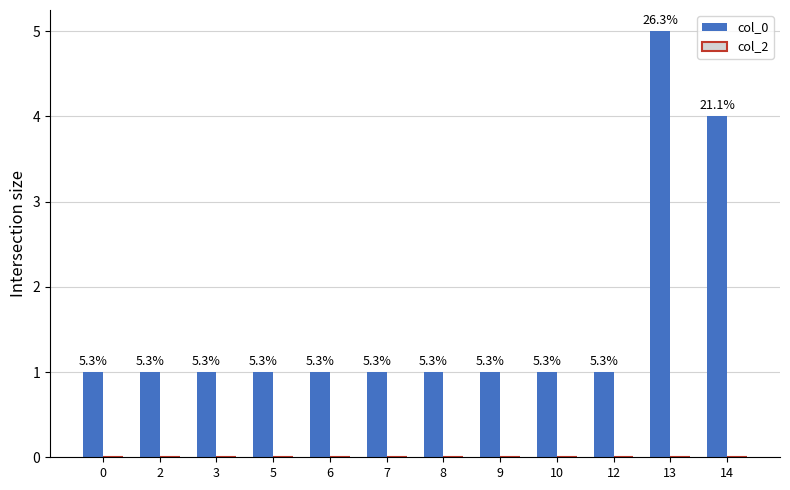

How many bars are there in total?

12